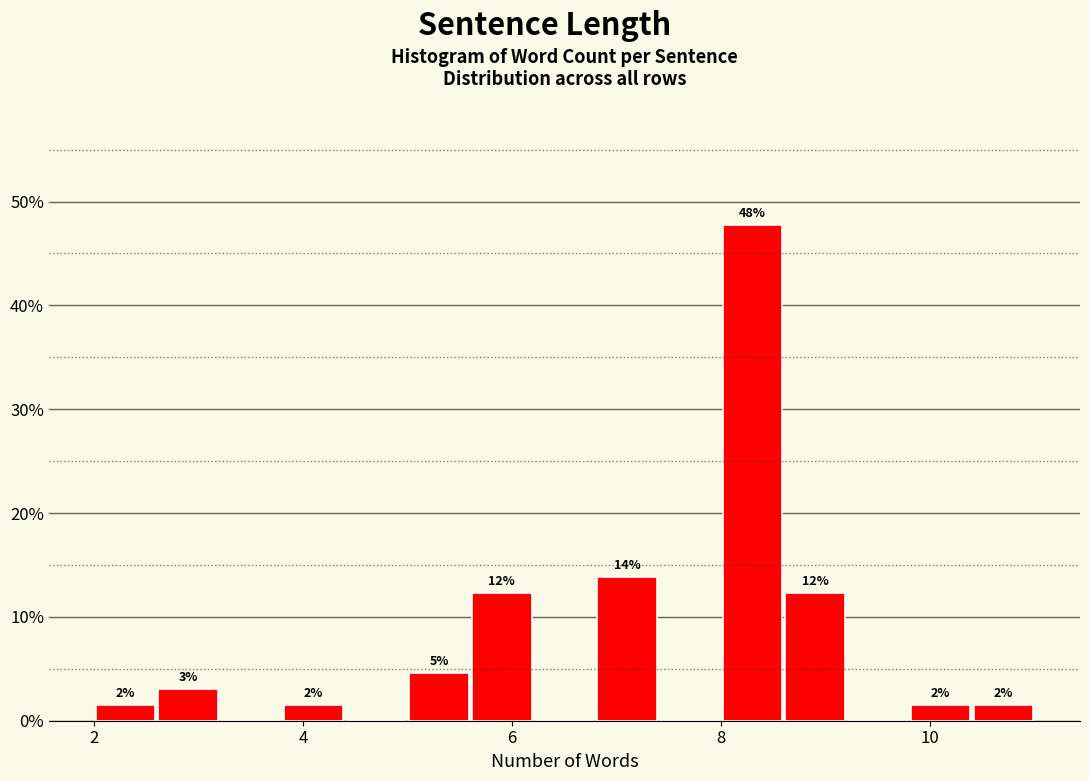

Read against the x-axis, roughly where is the centre of the tallest bar?

8.4